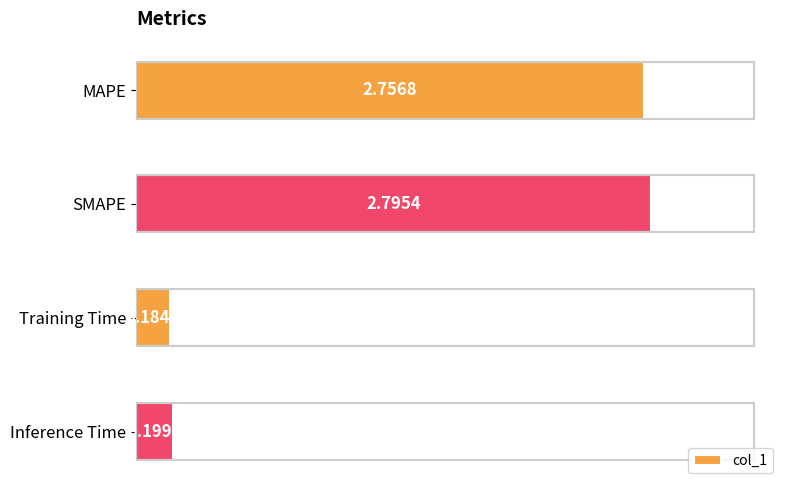

What is the average value?

1.5